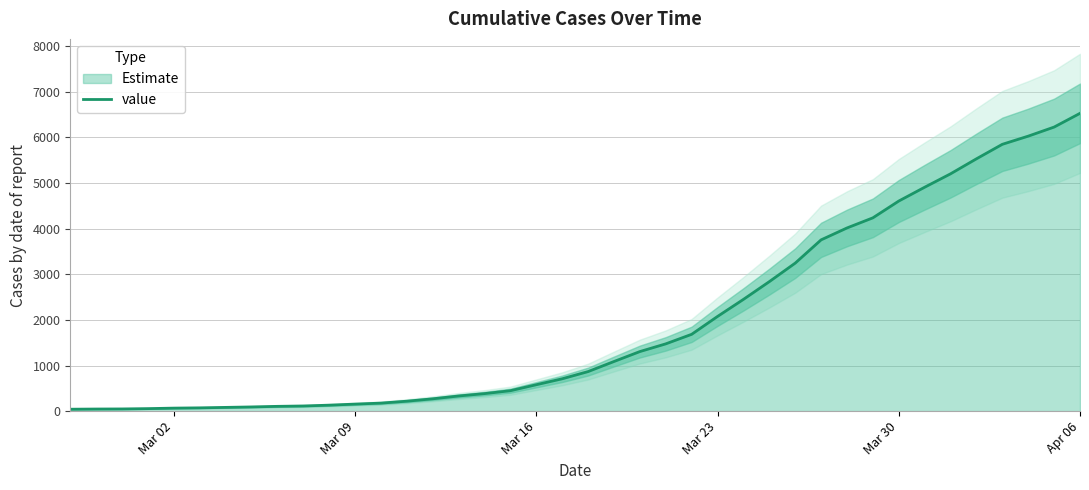

The value of value at Mar 30 is 6647. True or false?

False